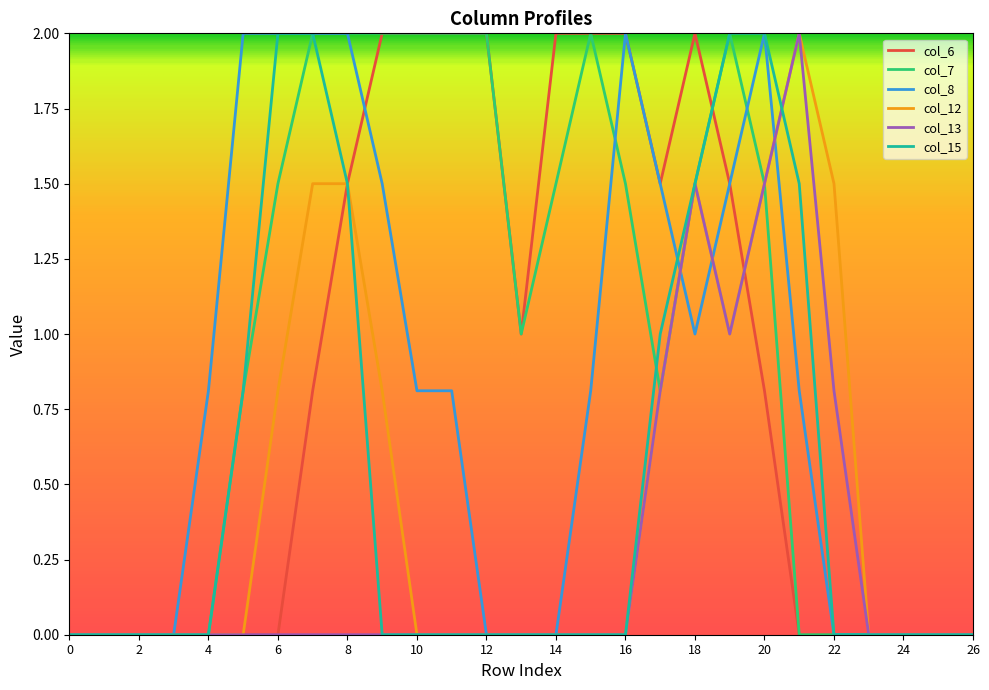

Which series has the largest total across all categories?

col_7